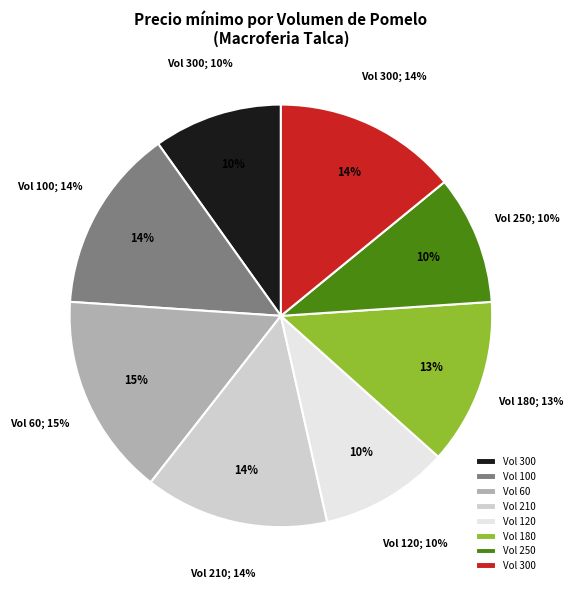

Which category has the biggest portion of the pie?

60